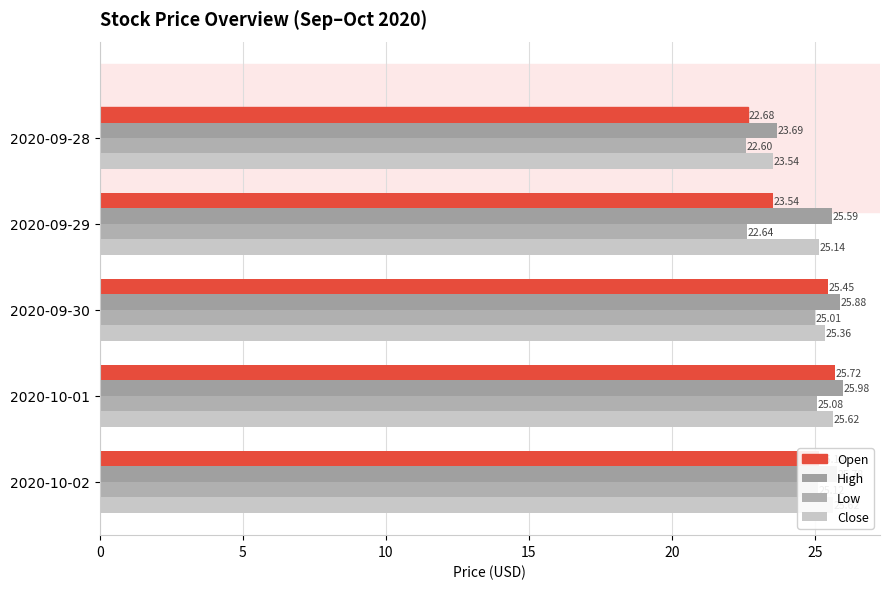

The Close series shows 25.4 at 2020-09-30. True or false?

True